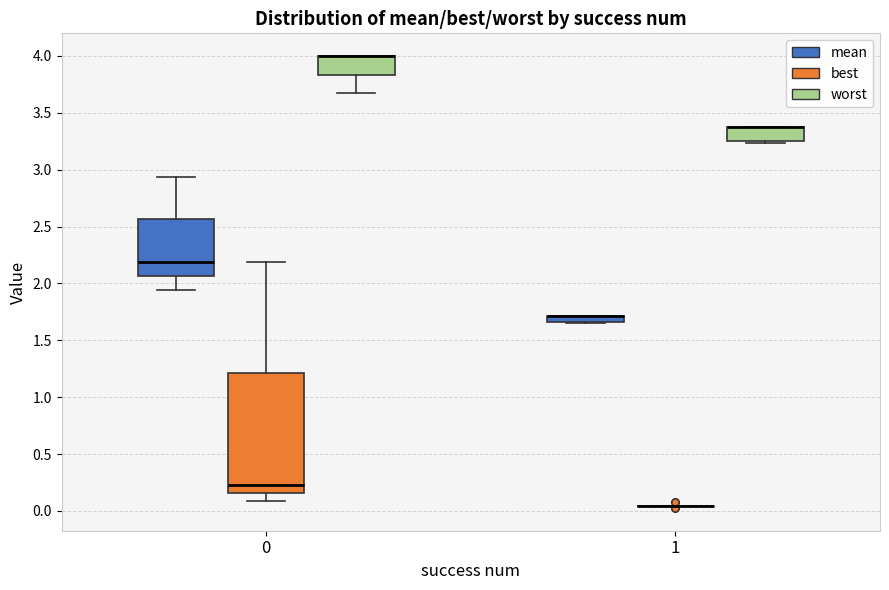

Which box is the tallest, from its lower edge to its upper edge?

0 (best)